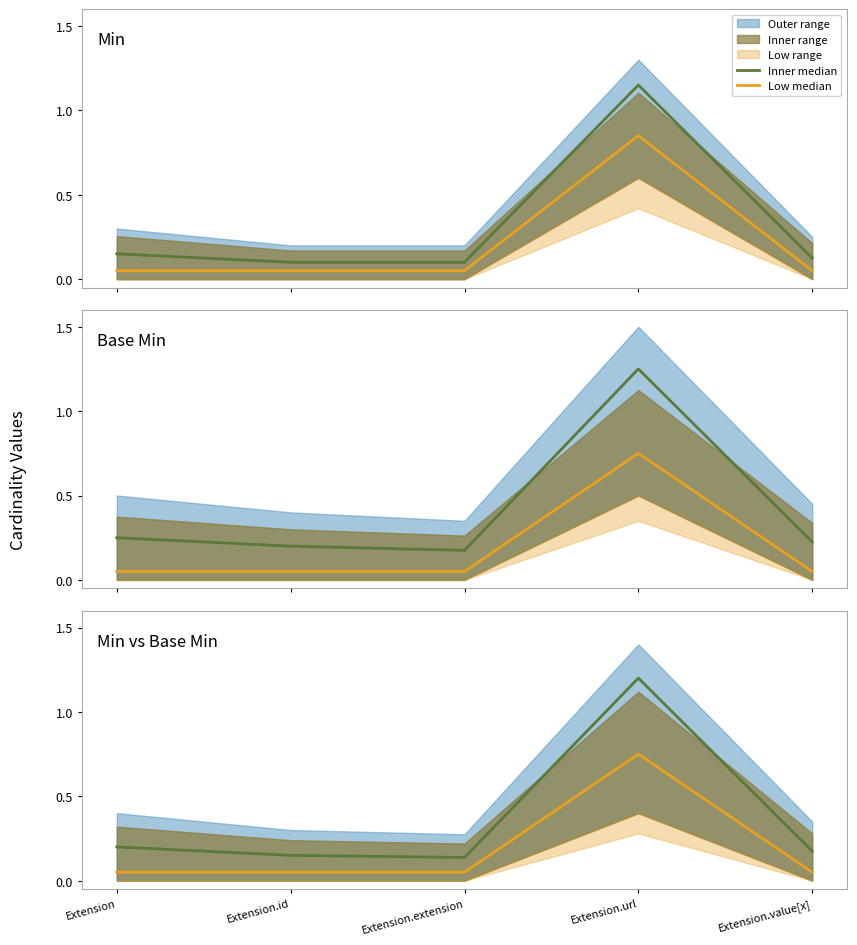

True or false: Low median and Inner median intersect in this chart.

False